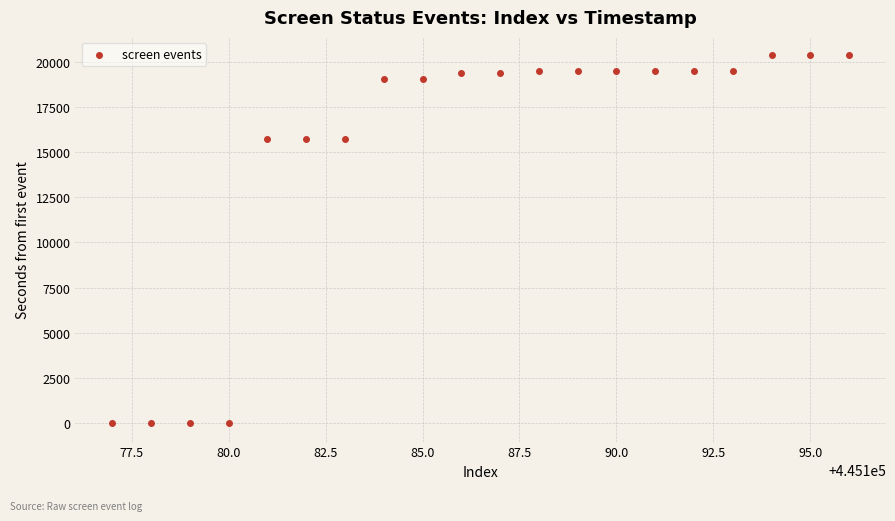

What is the range of X values (max minus min)?

19.0